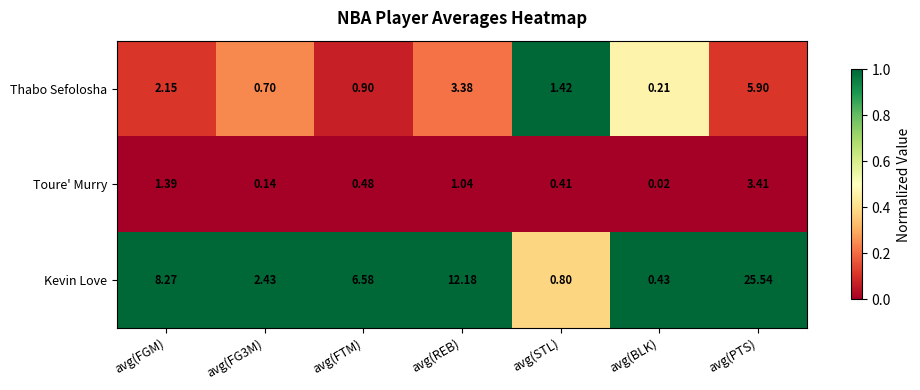

How many data points in Thabo Sefolosha are less than 1?

3